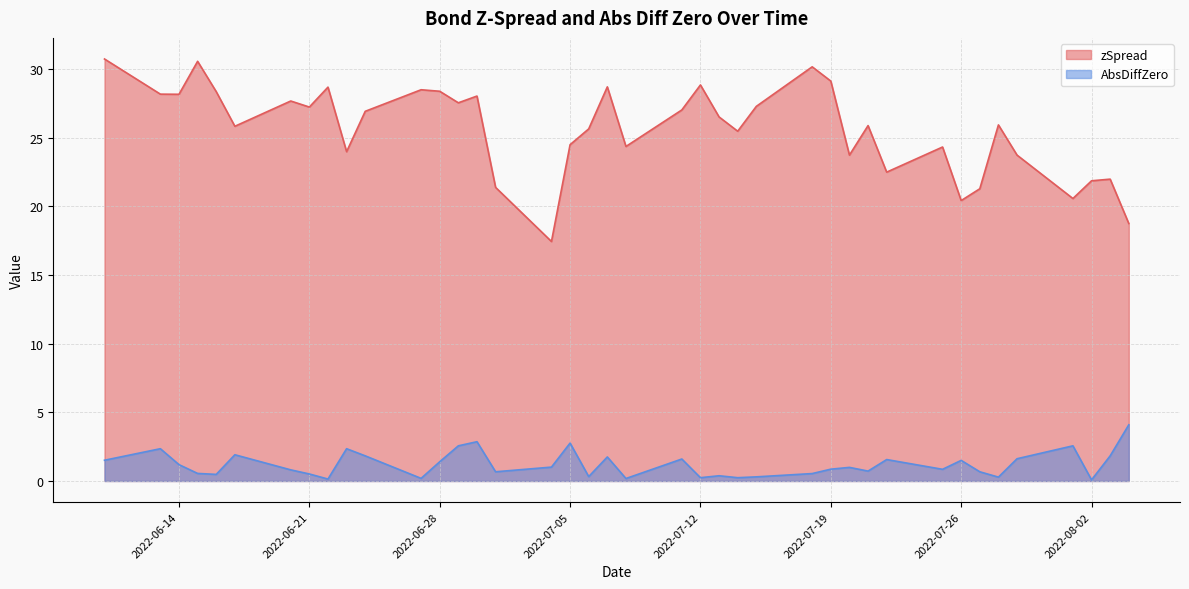

Between 2022-06-22 and 2022-08-01, which series saw the biggest shift?

zSpread